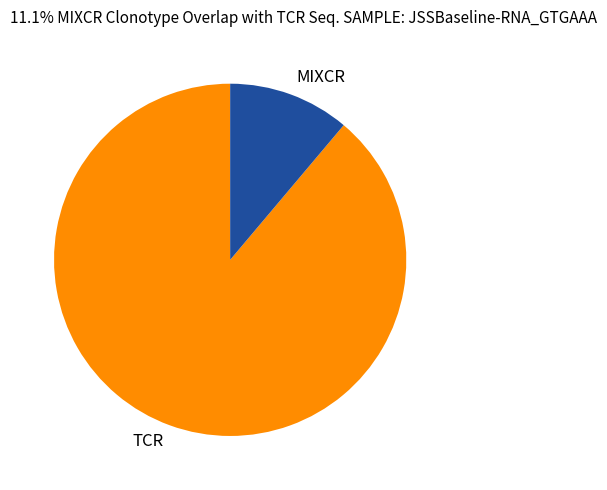

Count the number of slices in the pie.

2